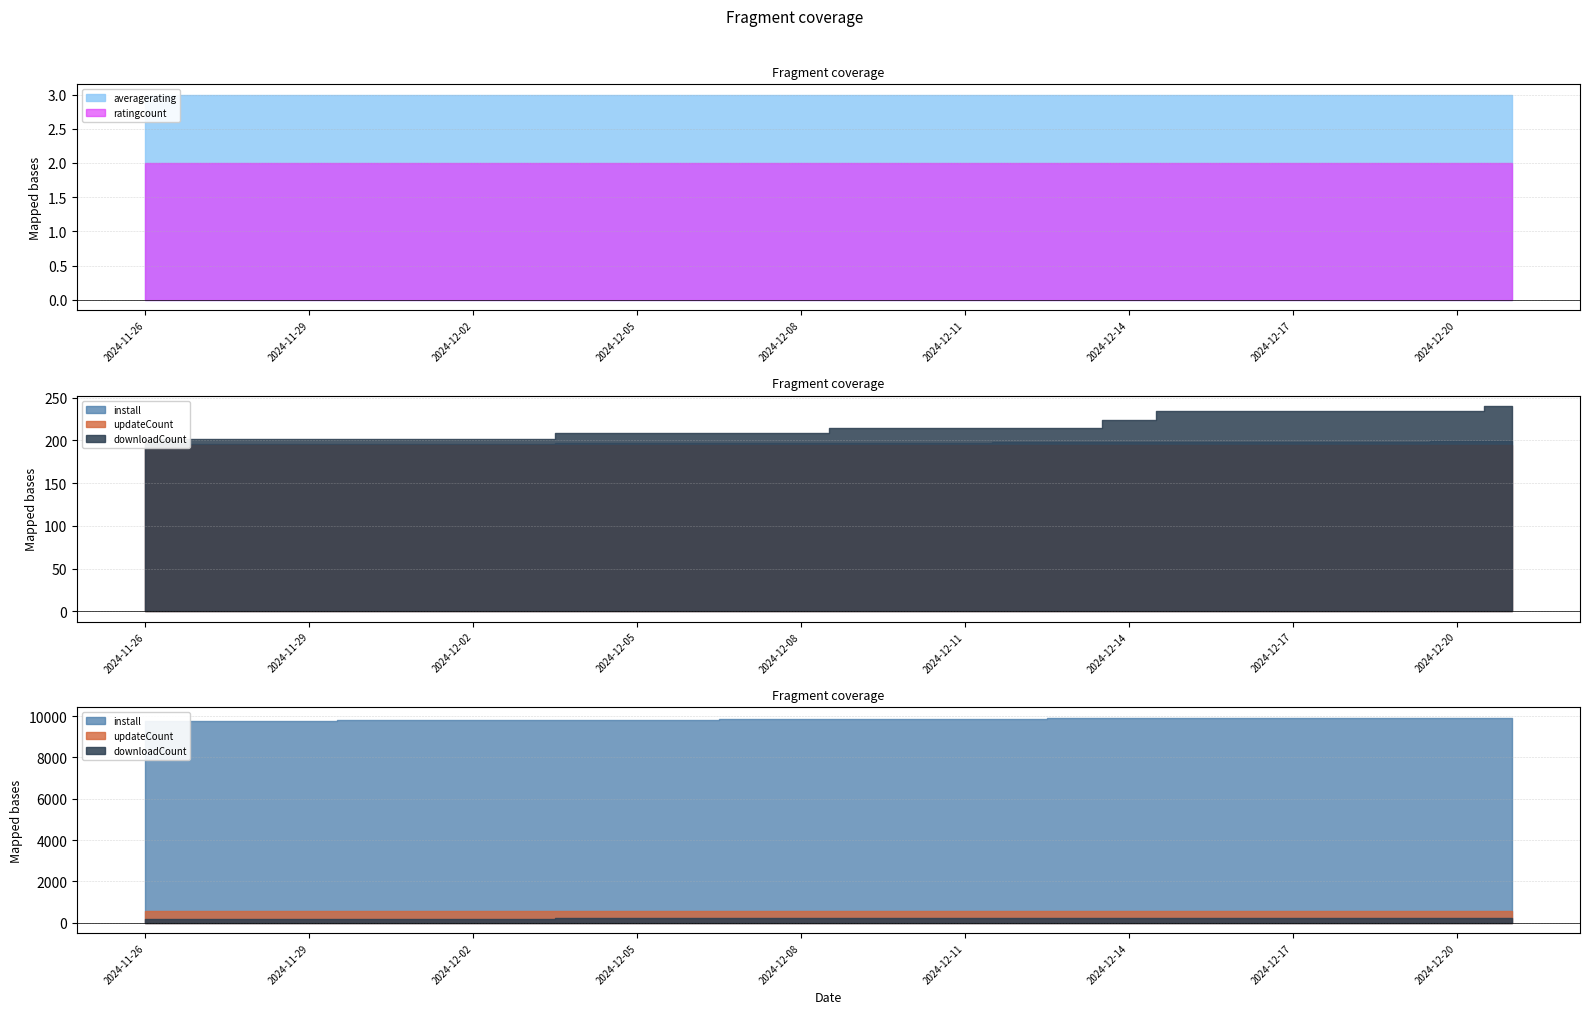

What position from the left is 2024-12-04?

9